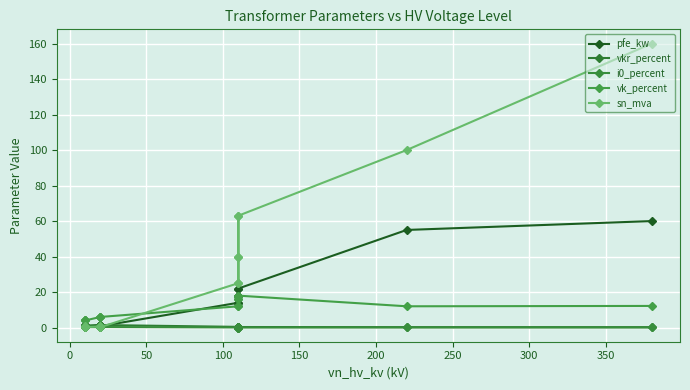

How many lines are shown in the chart?

5